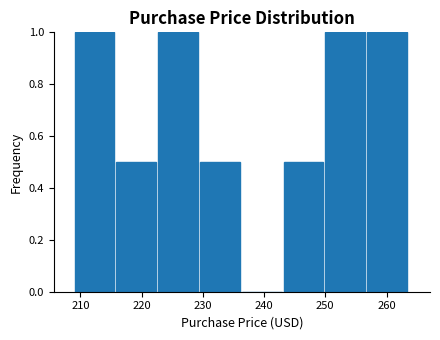

Reading left to right, list every bar in this chart as the range it spans on the x-axis followed by its height. Neither the bar edges nor the heights are printed on the chart, so give them approximately, as read against the axes.

209 to 216: 1.0
216 to 223: 0.5
223 to 230: 1.0
230 to 236: 0.5
236 to 243: 0
243 to 250: 0.5
250 to 257: 1.0
257 to 264: 1.0